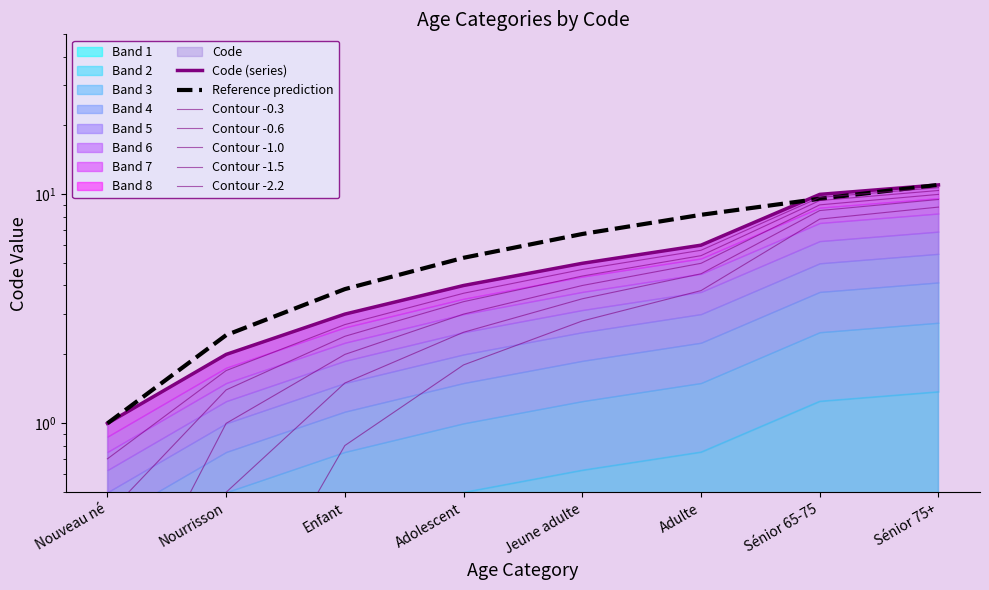

What is the minimum value shown in the chart?

1